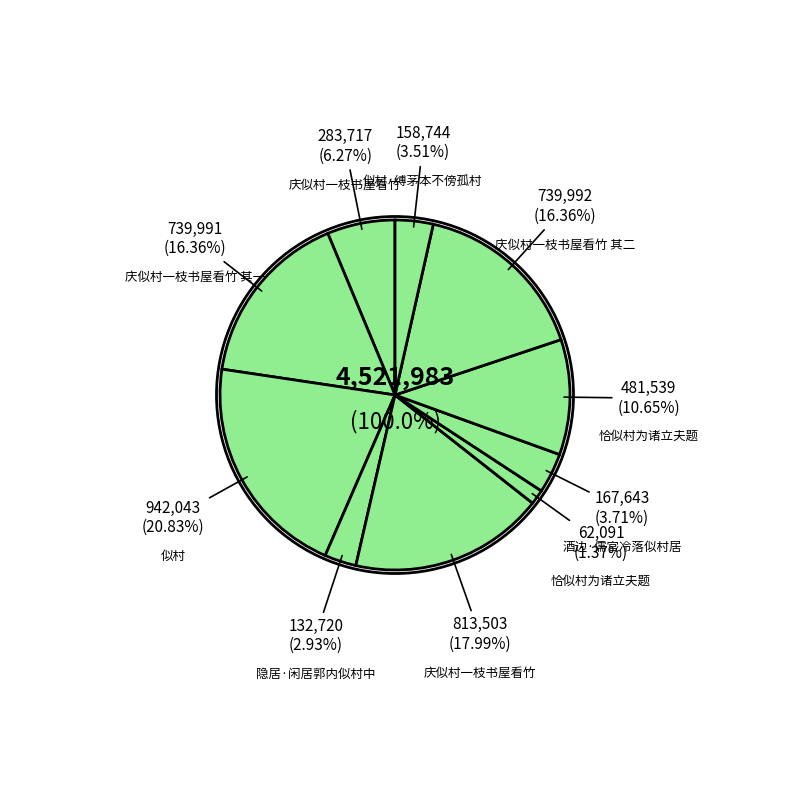

Combined, what portion of the pie is 恰似村为诸立夫题 and 庆似村一枝书屋看竹 其二?

27.0%